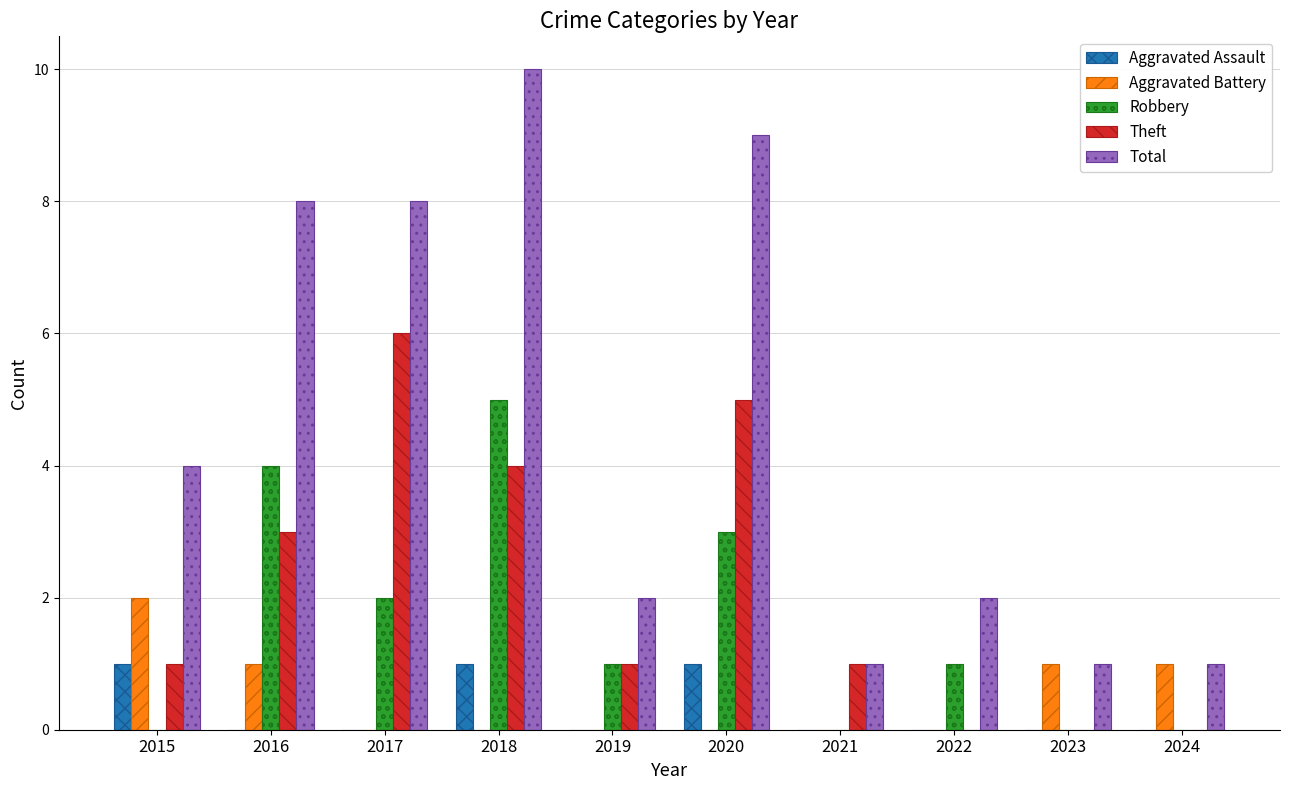

Is the value of Aggravated Battery at 2015 greater than the value of Robbery at 2021?

Yes